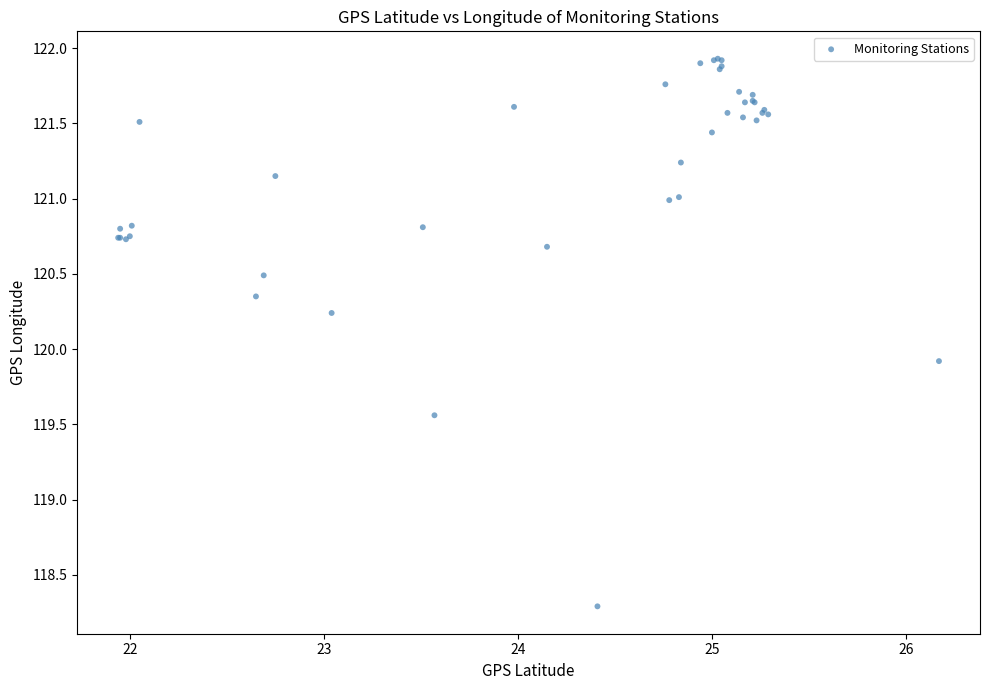

What Y value in the scatter plot is closest to 120?

119.9